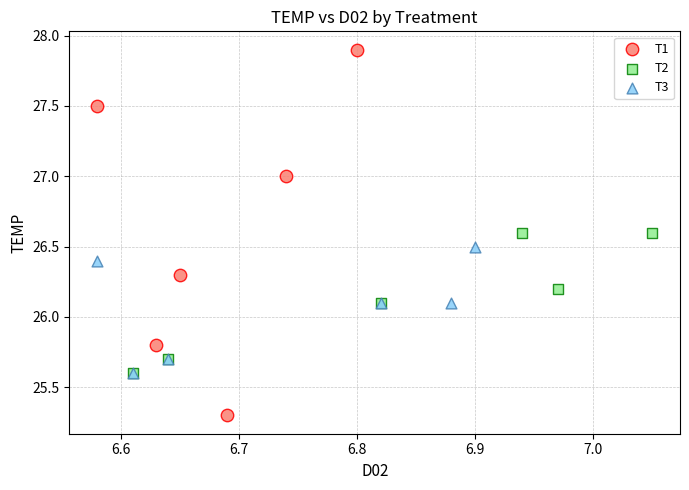

What are all the series names shown in the legend?

T1, T2, T3